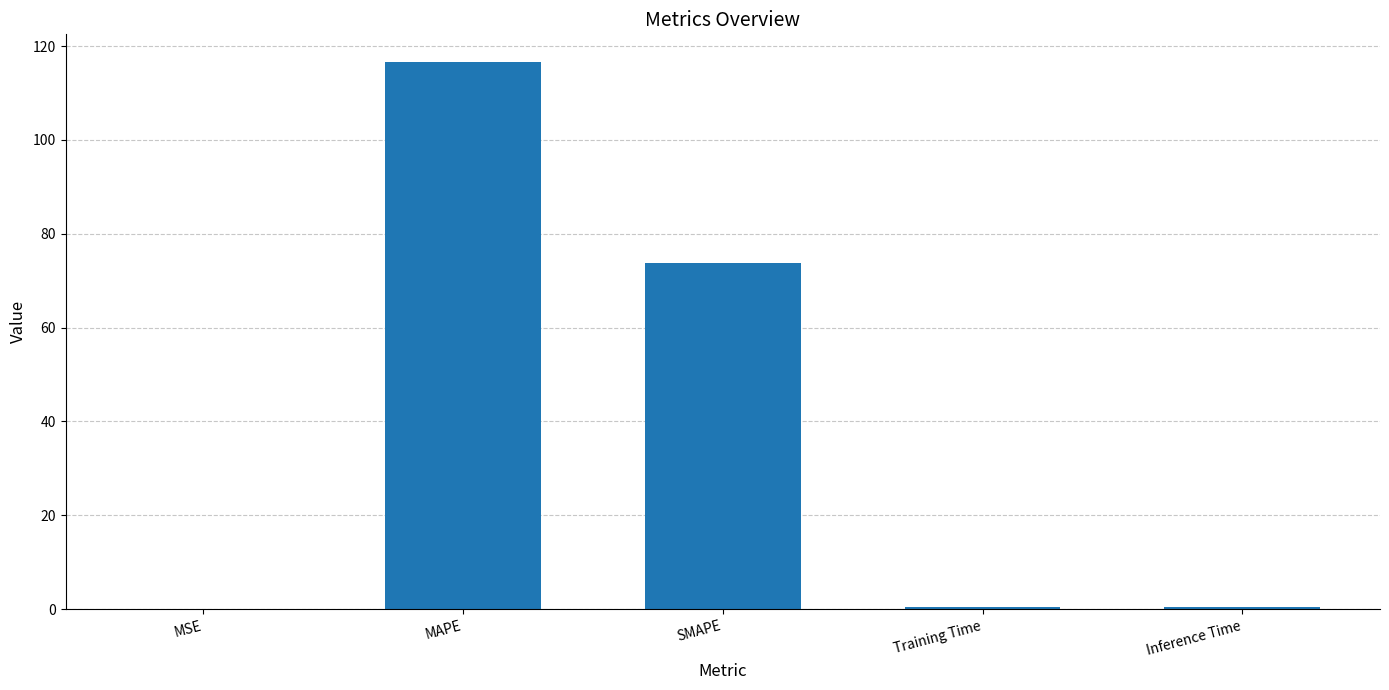

Which category has the highest value across all series?

MAPE